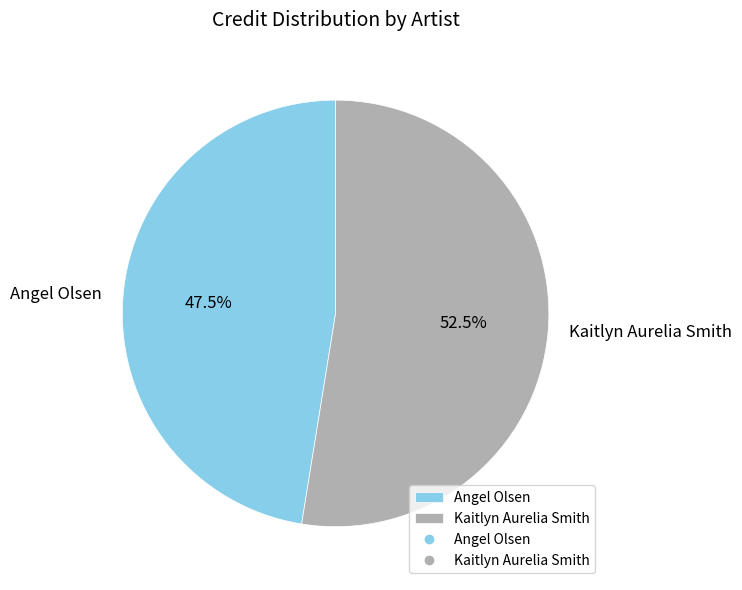

Approximately how many times larger is the value at Angel Olsen compared to Kaitlyn Aurelia Smith?

0.9